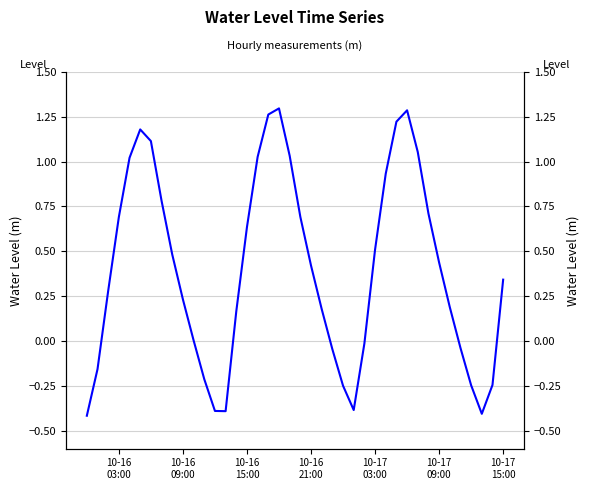

What is the change in value from 10-16 15:00 to 10-17 03:00?

-0.1